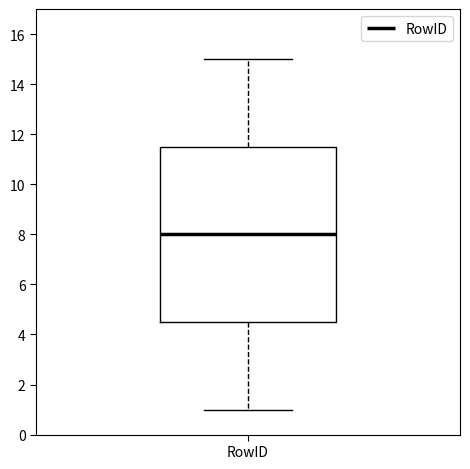

Transcribe this box plot: give where the median line is, the range the box spans, and where the two whiskers end, as read against the y-axis. The values are not printed on the chart, so give them approximately, as read against the axis.

median 8.0, box 4.6 to 11.6, whiskers 1.0 to 15.0